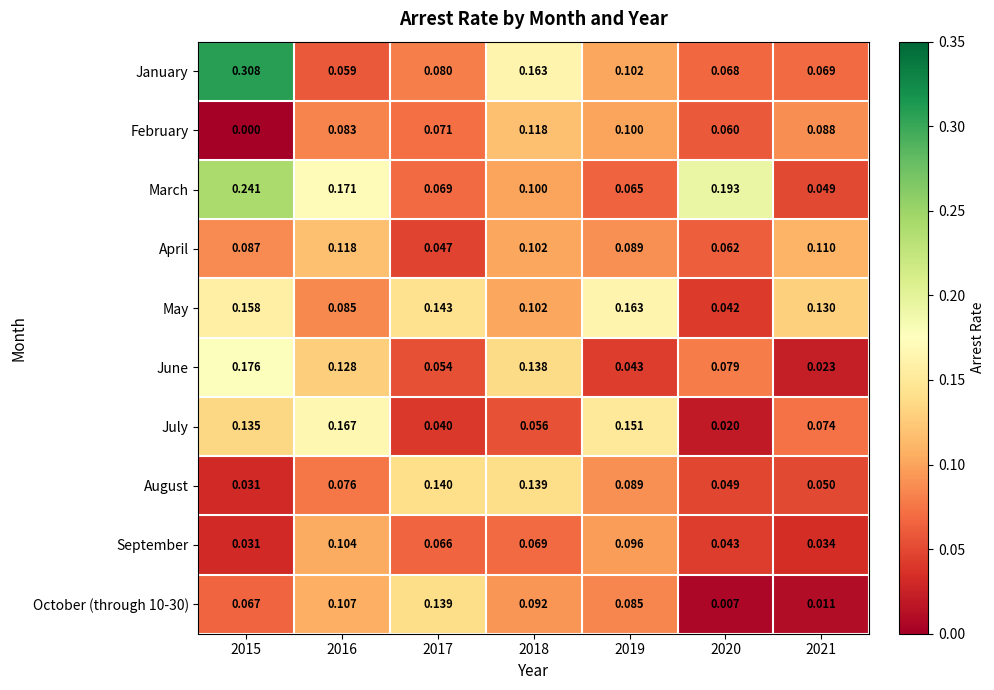

Which series has the largest range (max minus min)?

January